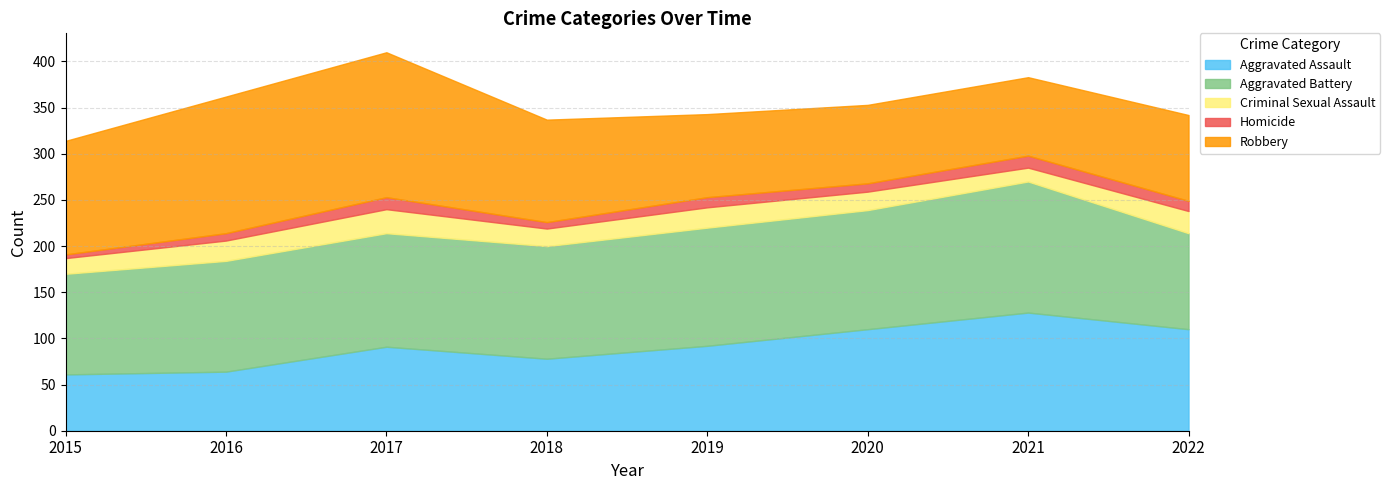

Which series has the widest spread of values?

Robbery